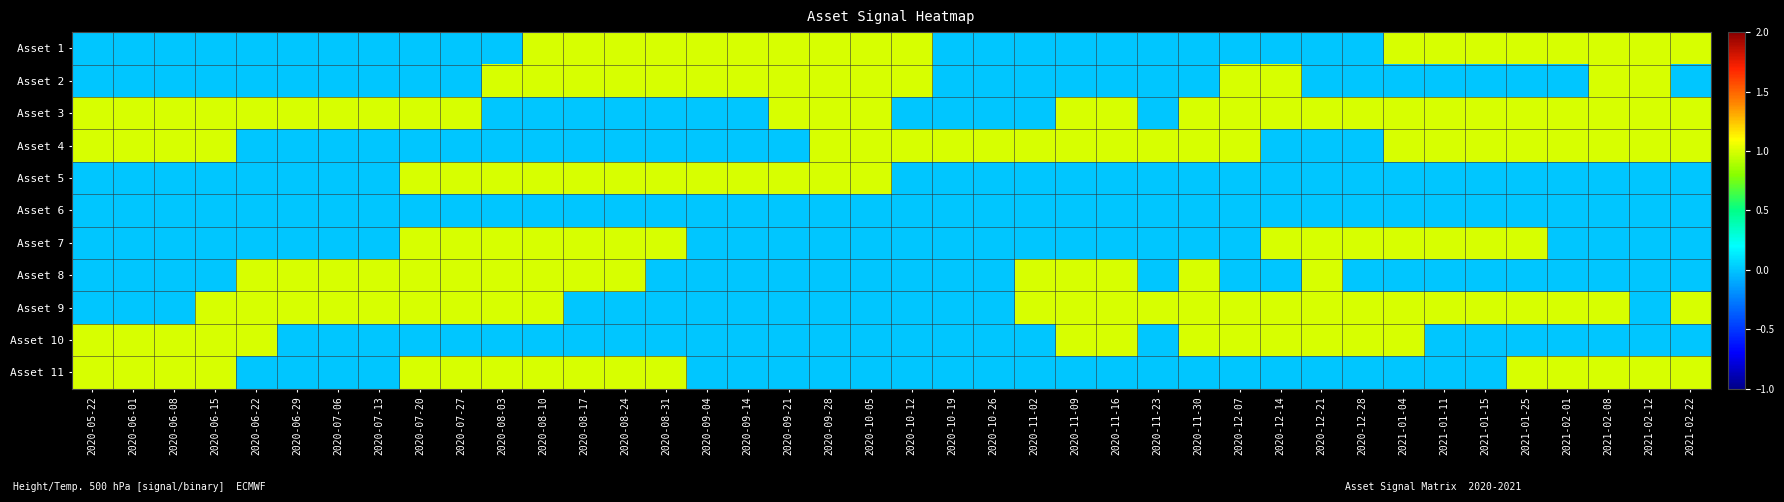

Between 2020-08-10 and 2020-12-07, which series saw the biggest shift?

Asset 1